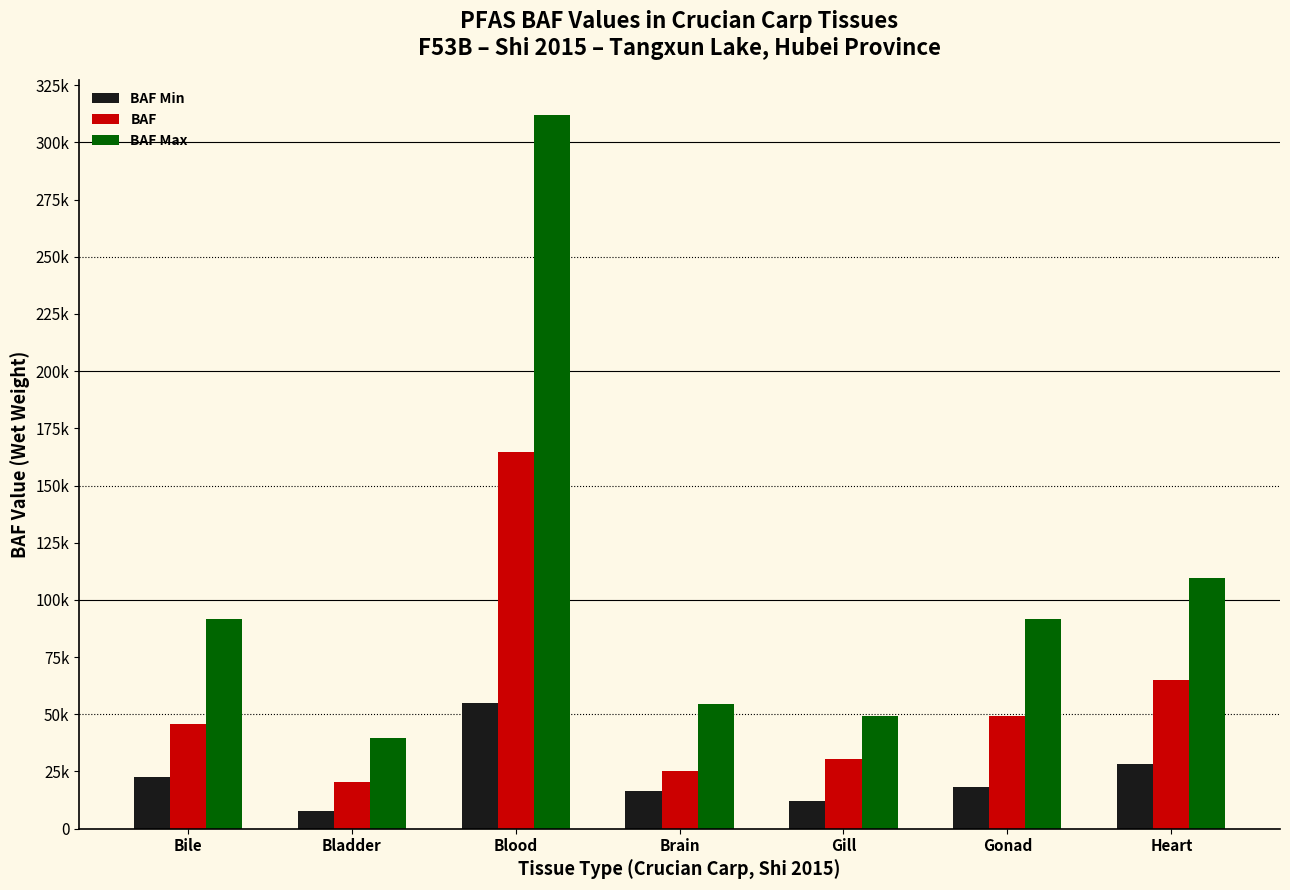

List the series in order of their peak value, highest first.

BAF Max, BAF, BAF Min